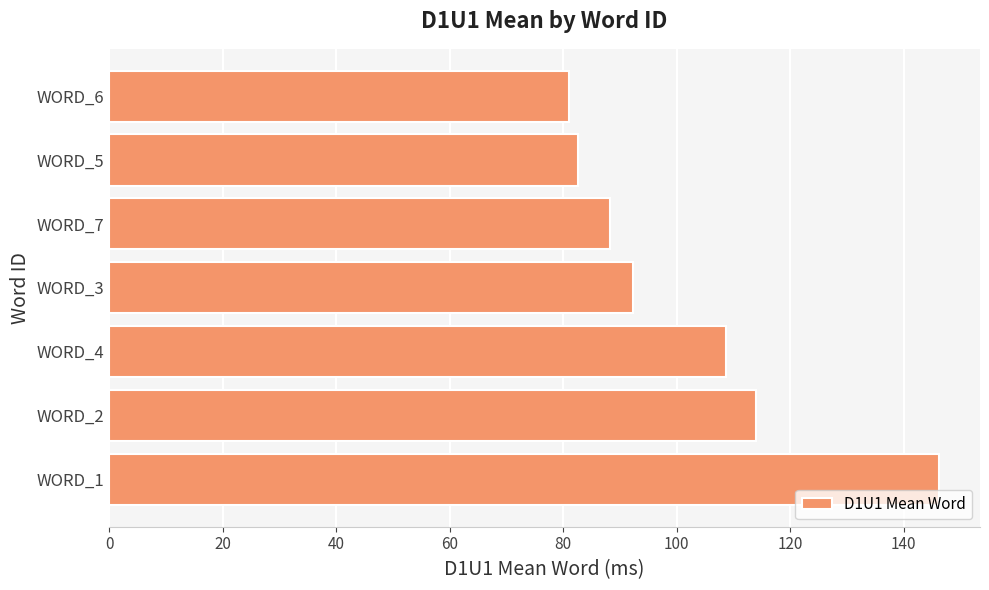

What is the sum of all values?

713.0